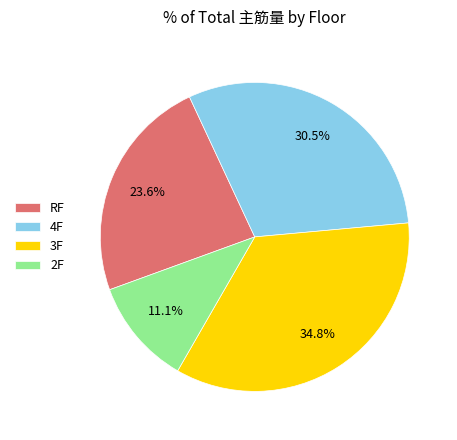

Which slice is the largest?

3F